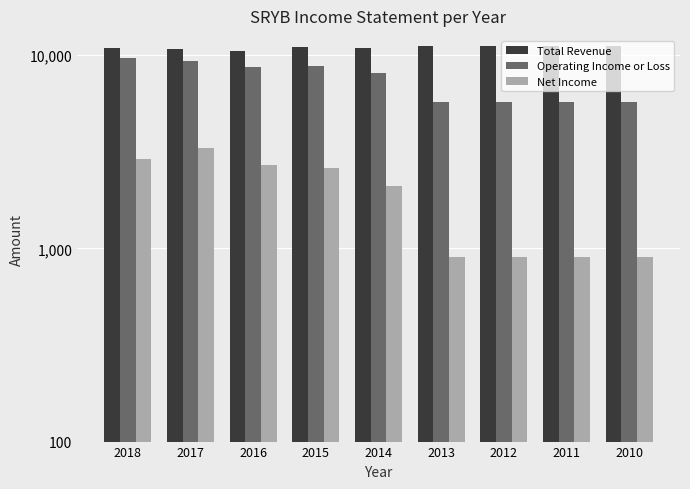

Rank the series at 2013 from lowest to highest value.

Net Income, Operating Income or Loss, Total Revenue